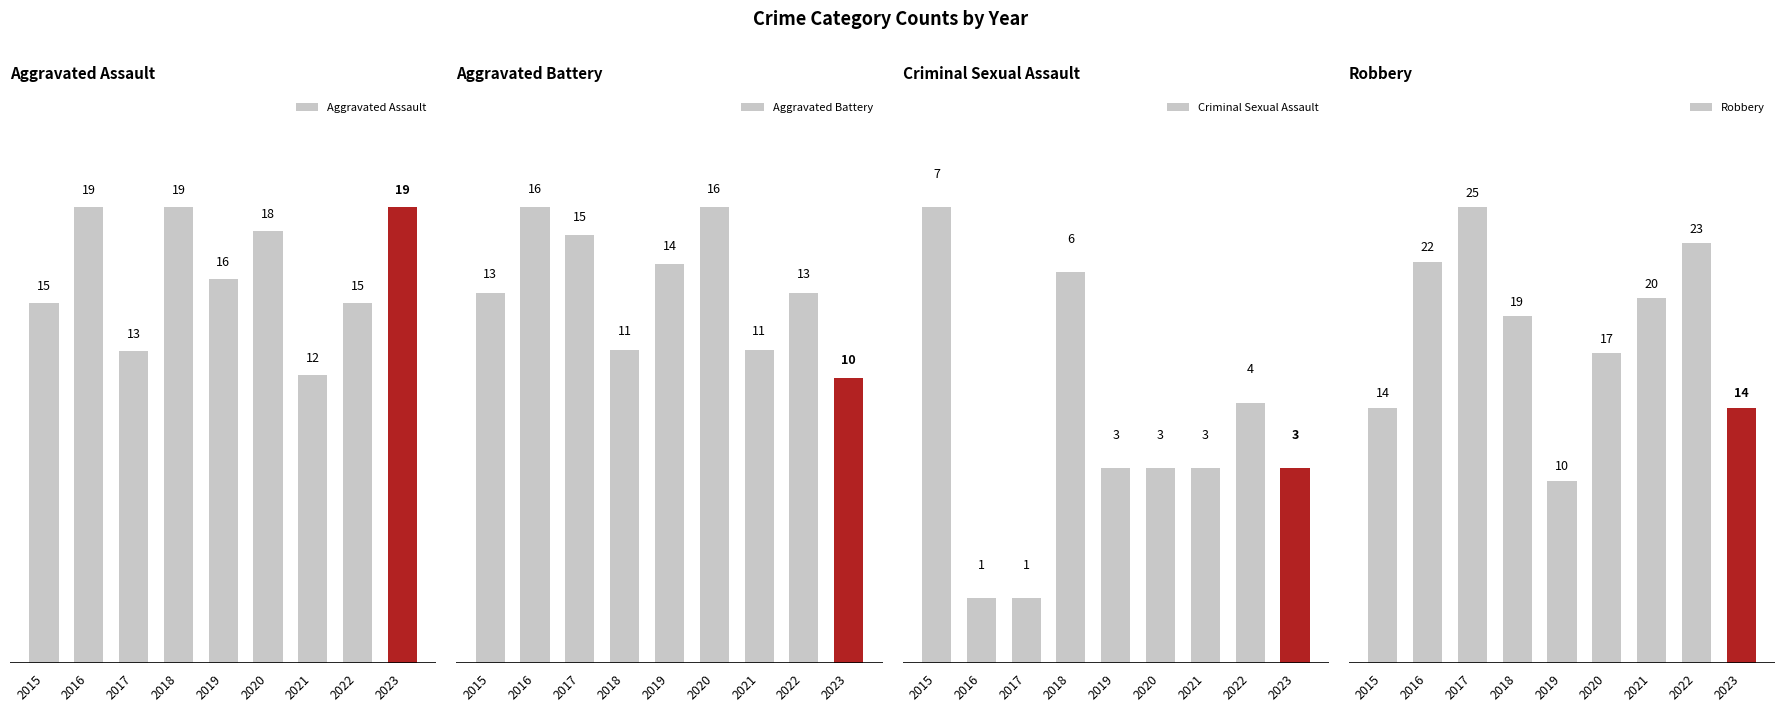

Is it true that Aggravated Assault equals 19 at 2023?

True